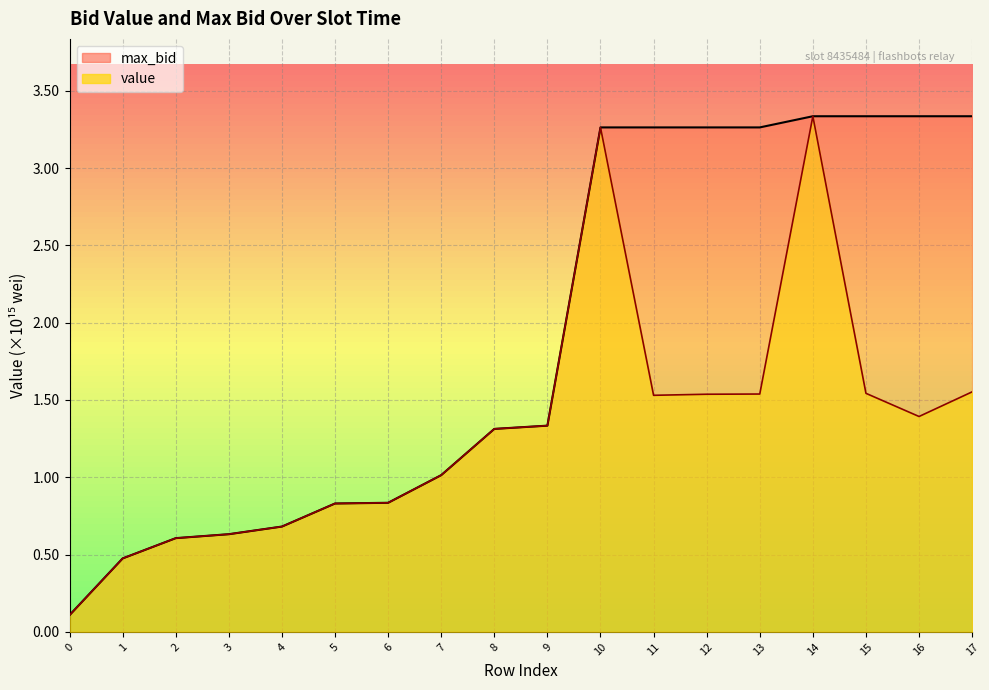

Reading left to right, transcribe all the data shown in this chart.

value: 0.1	0.5	0.6	0.6	0.7	0.8	0.8	1.0	1.3	1.3	3.3	1.5	1.5	1.5	3.3	1.5	1.4	1.6
max_bid: 0.1	0.5	0.6	0.6	0.7	0.8	0.8	1.0	1.3	1.3	3.3	3.3	3.3	3.3	3.3	3.3	3.3	3.3